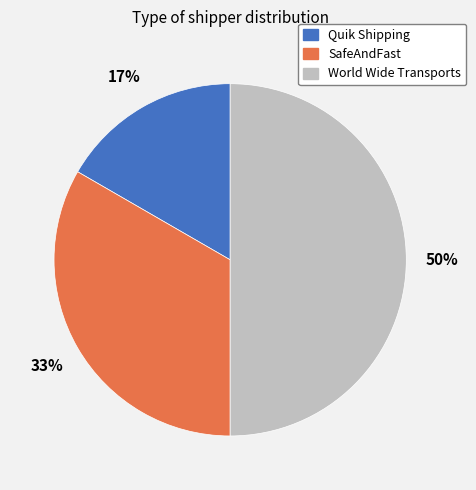

Between Quik Shipping and SafeAndFast, which is larger?

SafeAndFast